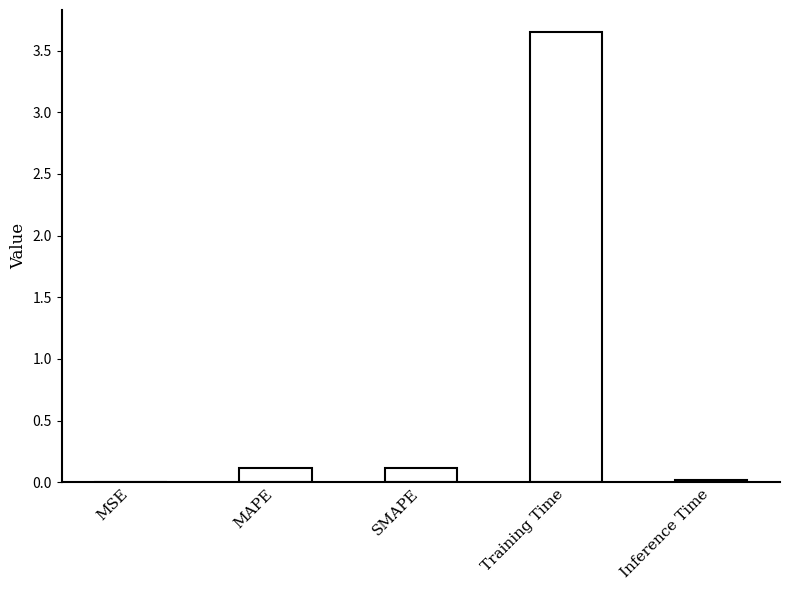

What is the change in value from MAPE to Training Time?

+3.5